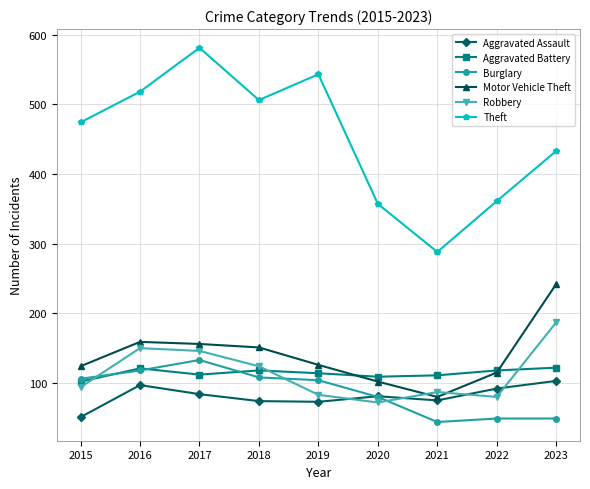

Which series has the widest spread of values?

Theft